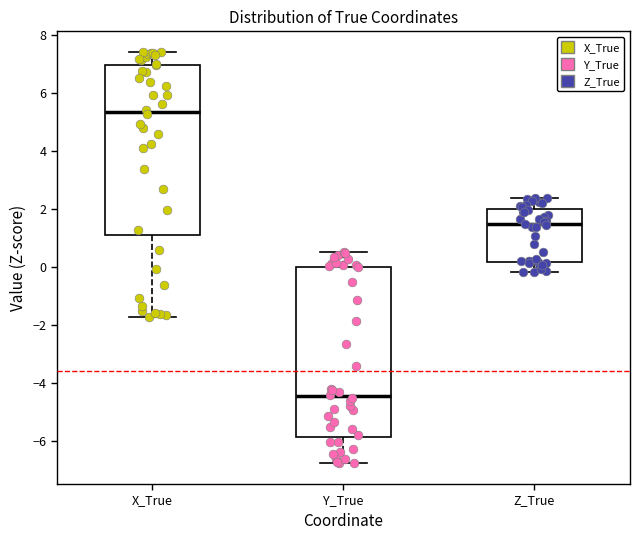

Reading left to right, transcribe this box plot: for each box, give where its median line is, the range the box spans, and where its two whiskers end, as read against the y-axis. The values are not printed on the chart, so give them approximately, as read against the axis.

X_True: median 5.4, box 1.2 to 7.0, whiskers -1.8 to 7.4
Y_True: median -4.4, box -5.8 to 0.0, whiskers -6.8 to 0.6
Z_True: median 1.4, box 0.2 to 2.0, whiskers -0.2 to 2.4